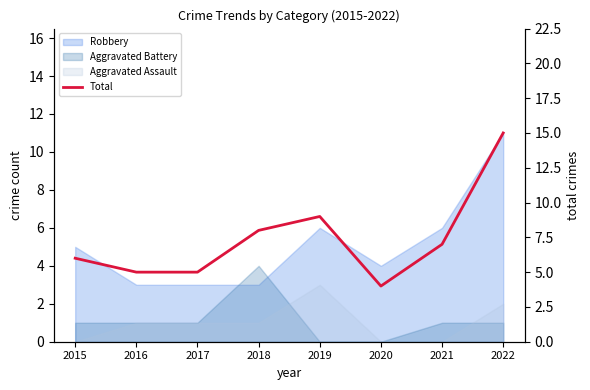

List the labels in order of value, largest first.

2022, 2019, 2018, 2021, 2015, 2016, 2017, 2020